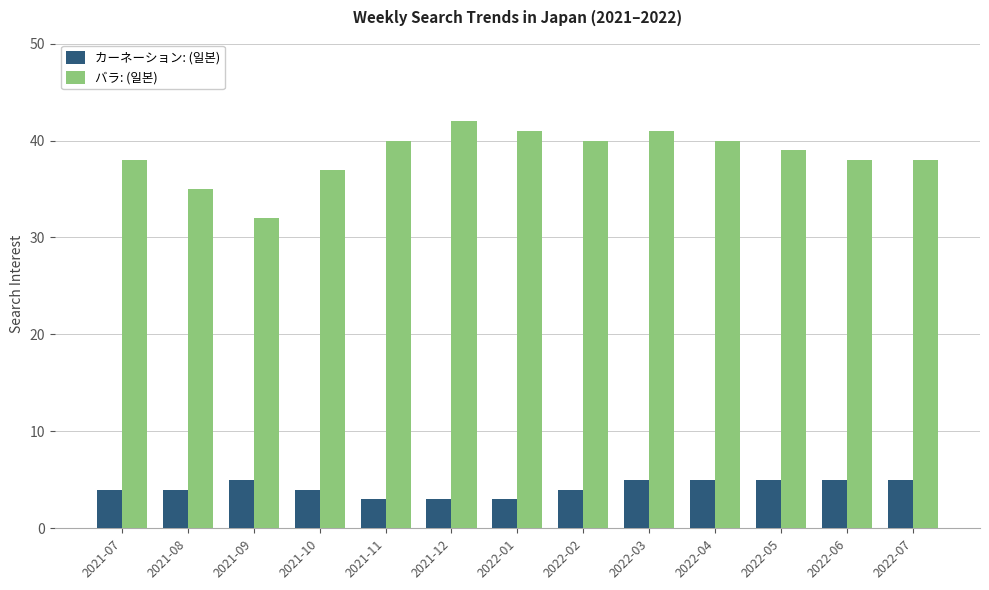

What are all the series names shown in the legend?

カーネーション: (일본), バラ: (일본)